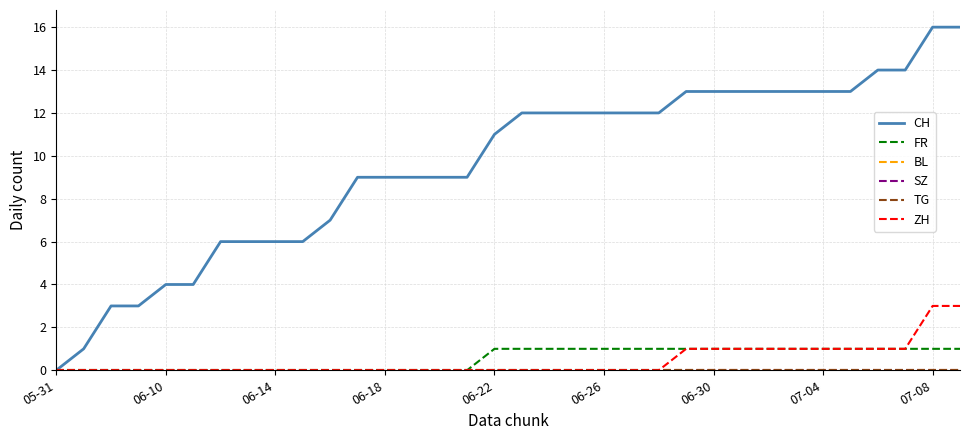

Is this an area chart (filled region under the line)?

No